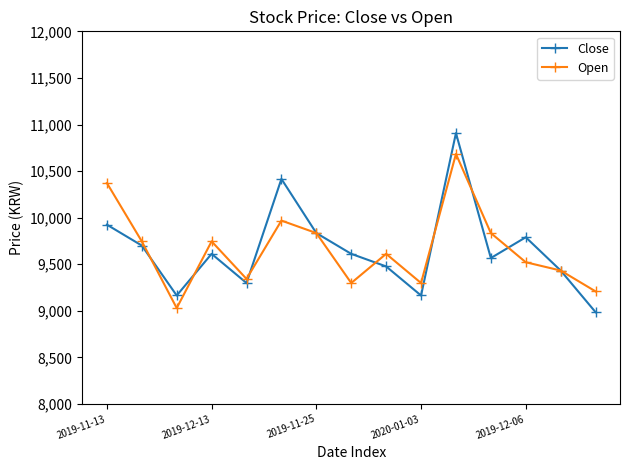

Reading left to right, what are all the values shown in this chart?

Close: 9925	9701	9165	9612	9299	10416	9835	9612	9477	9165	10908	9567	9790	9433	8986
Open: 10372	9746	9030	9746	9343	9969	9835	9299	9612	9299	10684	9835	9522	9433	9209